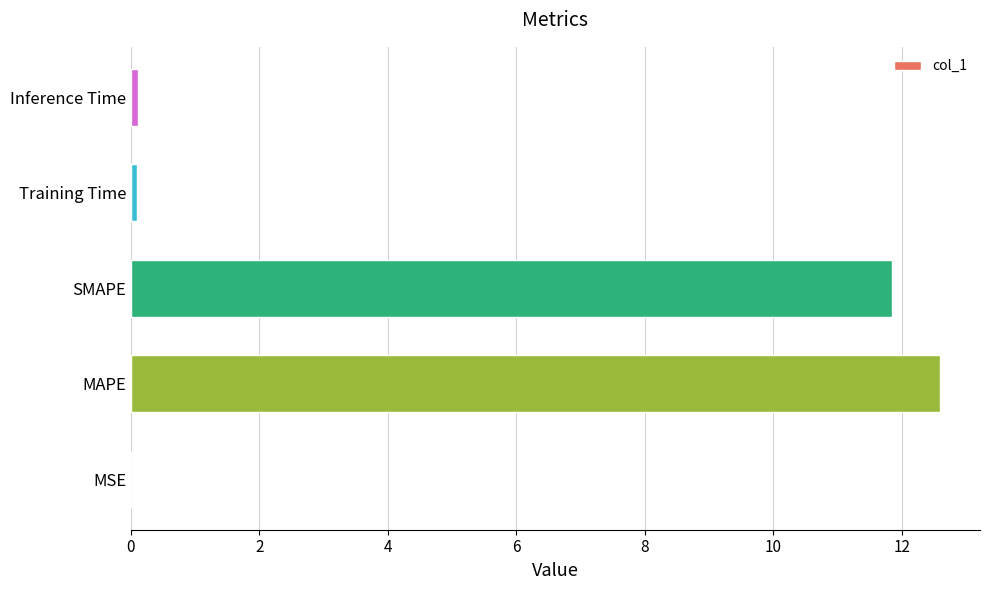

The value at MSE is 0.0. True or false?

True